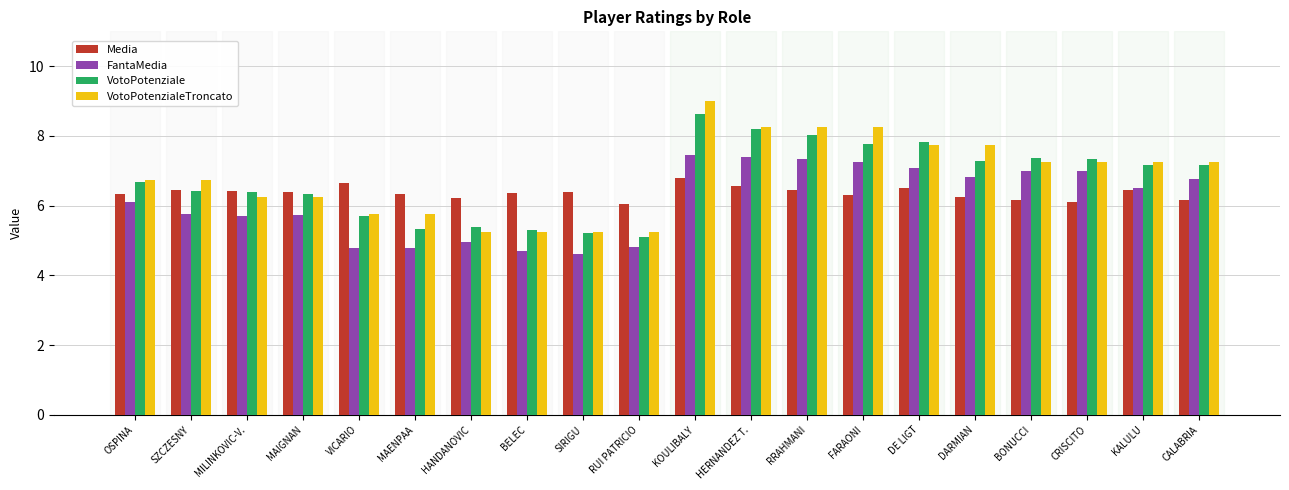

What is the maximum value for VotoPotenzialeTroncato?

9.0